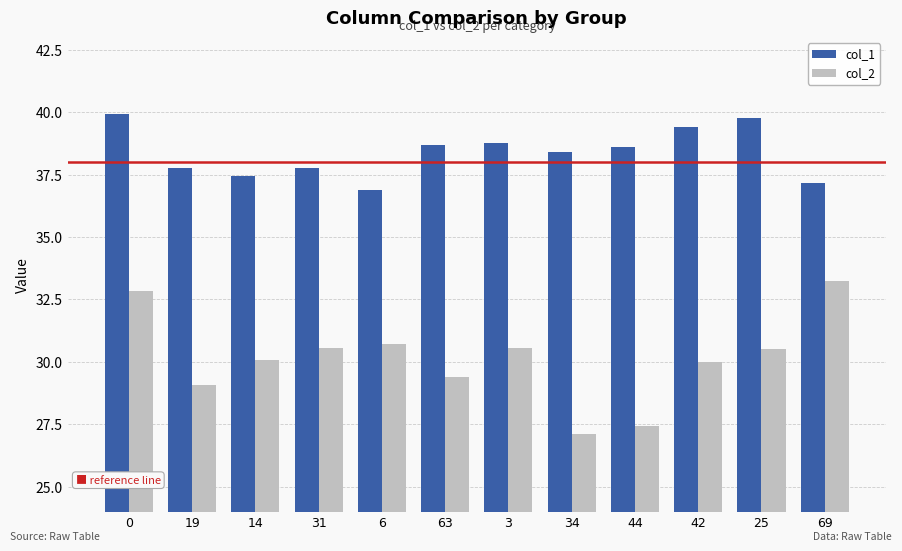

What is the difference between the maximum and minimum values in the col_1 series?

3.0